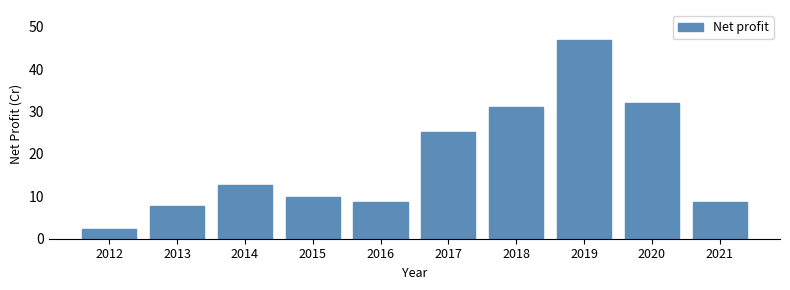

The chart shows a value of 2.3 at 2012. True or false?

True